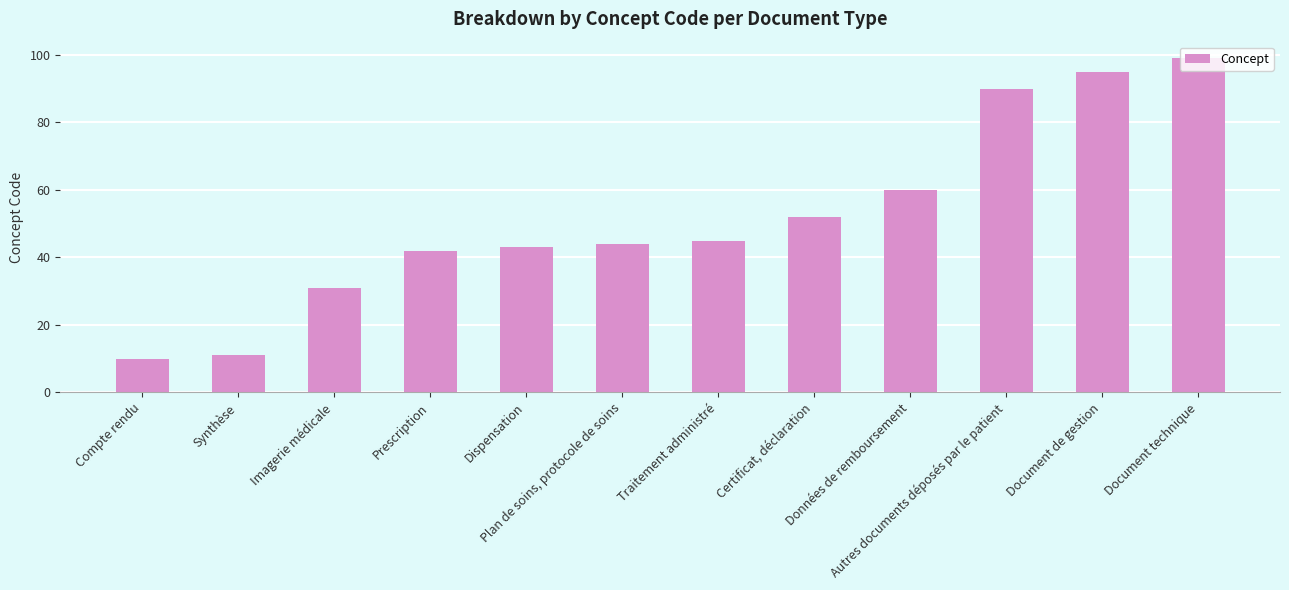

Reading left to right, what are all the values shown in this chart?

10	11	31	42	43	44	45	52	60	90	95	99